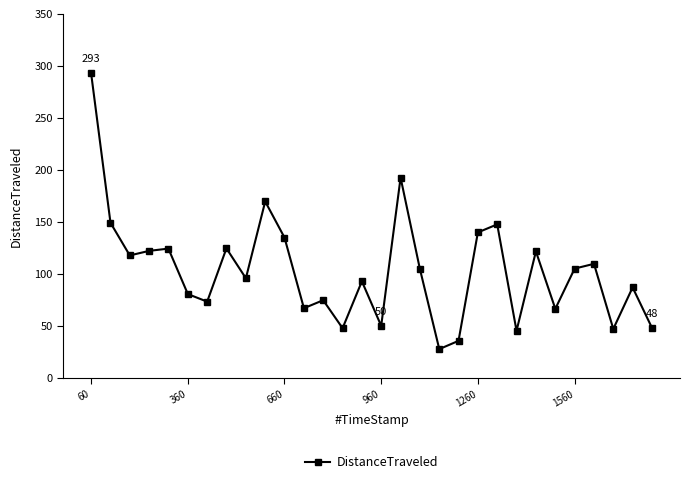

How many points are lower than both their immediate neighbors (excluding endpoints)?

10